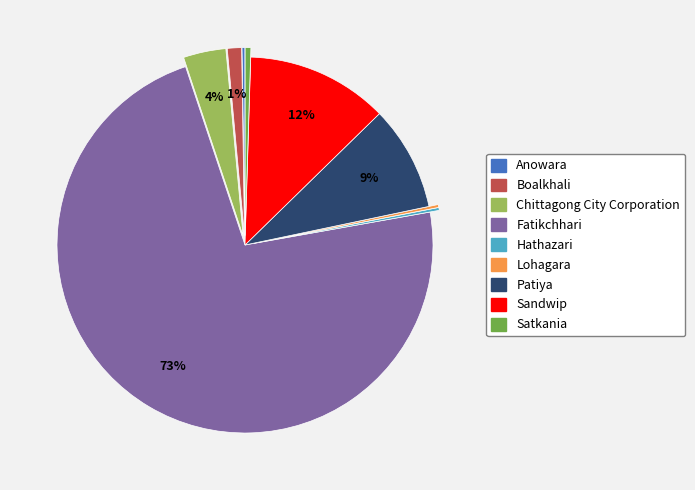

To the nearest percent, what is the average slice percentage?

11%